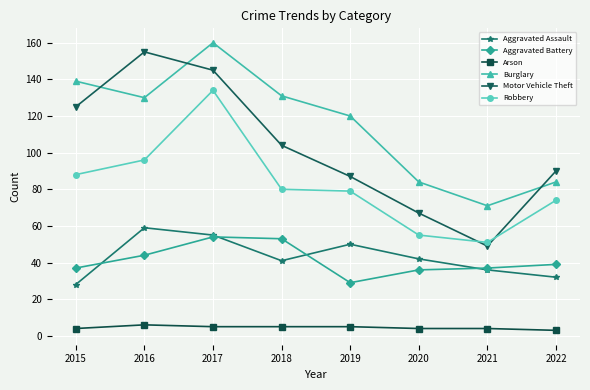

In Aggravated Battery, how many points are higher than both neighbors (excluding endpoints)?

1